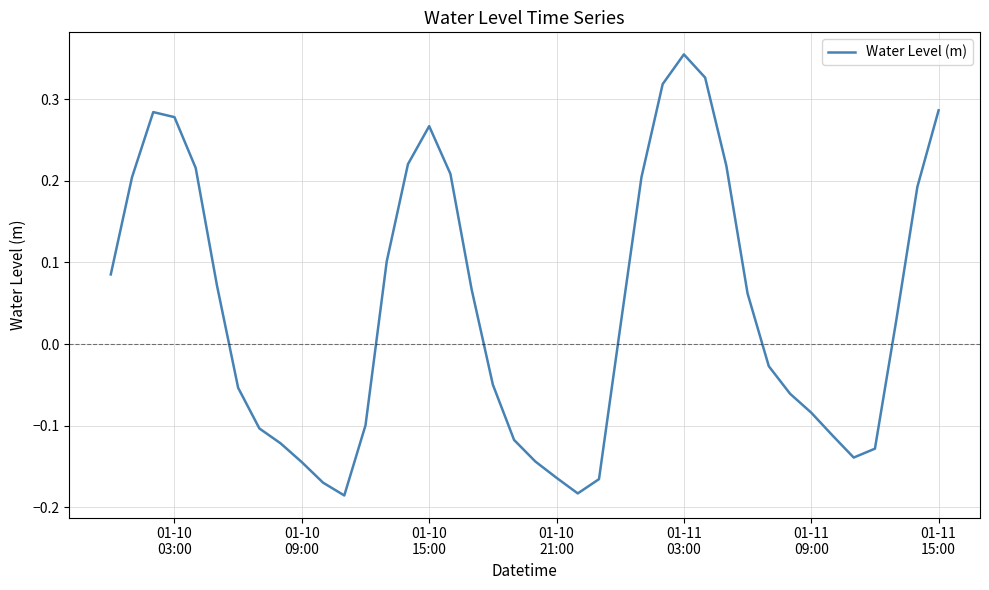

What is the difference between the maximum and minimum values?

0.5